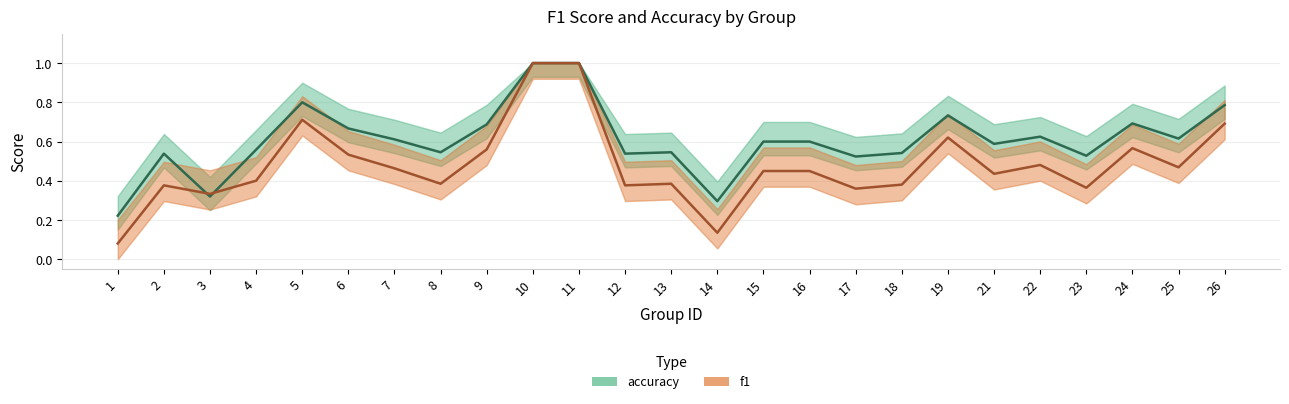

Reading right to left, transcribe all the data shown in this chart.

accuracy: 26=0.8	25=0.6	24=0.7	23=0.5	22=0.6	21=0.6	19=0.7	18=0.5	17=0.5	16=0.6	15=0.6	14=0.3	13=0.5	12=0.5	11=1.0	10=1.0	9=0.7	8=0.5	7=0.6	6=0.7	5=0.8	4=0.6	3=0.3	2=0.5	1=0.2
f1: 26=0.7	25=0.5	24=0.6	23=0.4	22=0.5	21=0.4	19=0.6	18=0.4	17=0.4	16=0.5	15=0.5	14=0.1	13=0.4	12=0.4	11=1.0	10=1.0	9=0.6	8=0.4	7=0.5	6=0.5	5=0.7	4=0.4	3=0.3	2=0.4	1=0.1